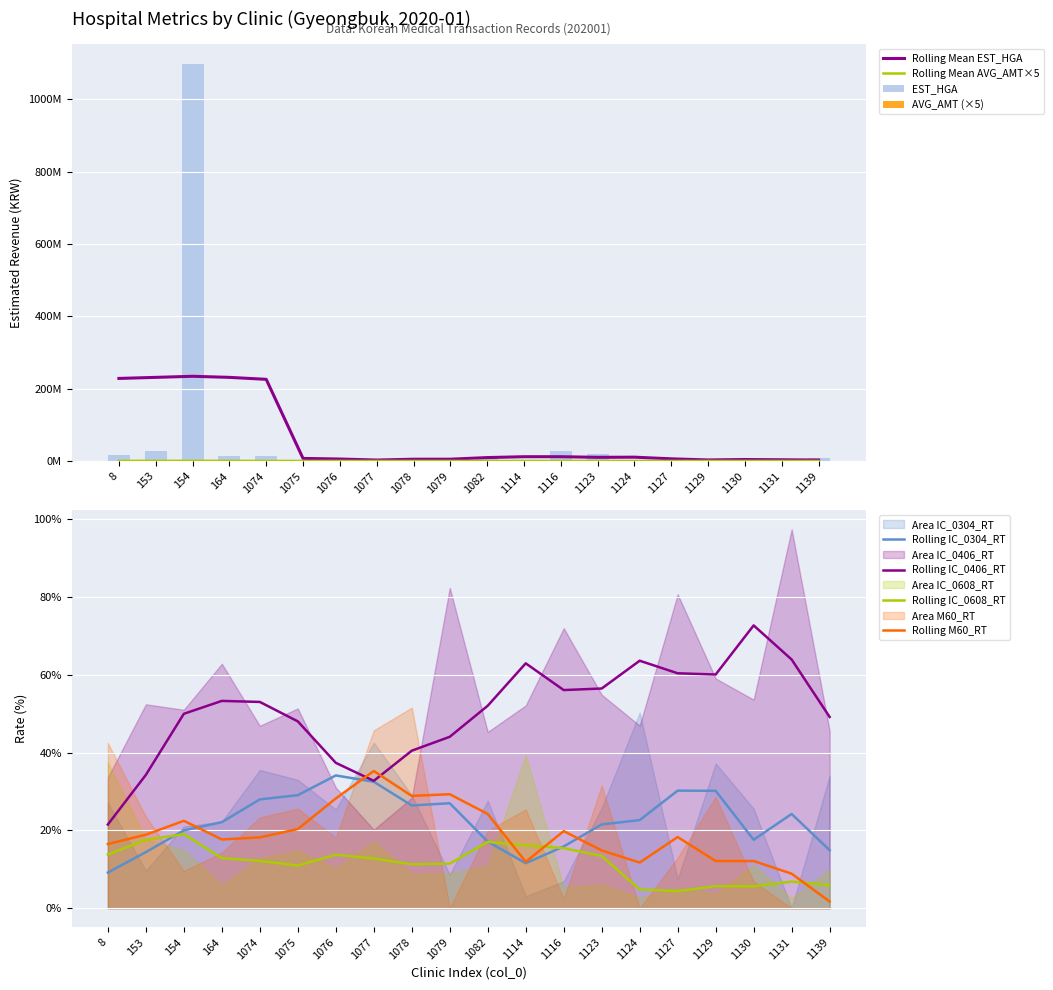

Reading left to right, list all the values displayed in this chart.

EST_HGA: 15726700.0	28039825.0	1097604693.0	14582463.0	15024979.0	716420.0	1005543.0	4280439.0	6083602.0	944876.0	12099986.0	1372383.0	26754851.0	18079221.0	1041729.0	3428655.0	3447741.0	4078388.0	2375762.0	6977234.0
AVG_AMT: 83652.0	217760.0	90884.0	21403.0	19085.0	8827.0	5721.0	23431.0	22510.0	45525.0	19428.0	16556.0	43610.0	25396.0	11078.0	21947.0	21123.0	7197.0	72017.0	27749.0
IC_0304_RT: 27.1	9.6	21.0	22.3	35.6	33.0	25.4	42.6	29.1	8.6	27.6	3.1	6.9	25.8	50.3	7.5	37.2	25.6	0.0	34.1
IC_0406_RT: 33.7	52.4	51.0	62.8	46.9	51.4	31.0	20.2	28.4	82.4	45.3	52.1	72.0	54.9	46.9	80.7	59.1	53.6	97.4	45.6
IC_0608_RT: 37.5	17.7	14.9	6.0	12.8	14.9	10.2	17.1	8.8	9.0	10.9	39.4	5.3	6.1	2.8	5.0	3.7	11.2	2.6	10.0
M60_RT: 42.5	23.5	9.6	14.3	23.3	25.6	18.2	45.7	51.6	0.0	19.9	25.4	2.4	31.6	0.0	13.0	28.6	6.9	0.0	0.0